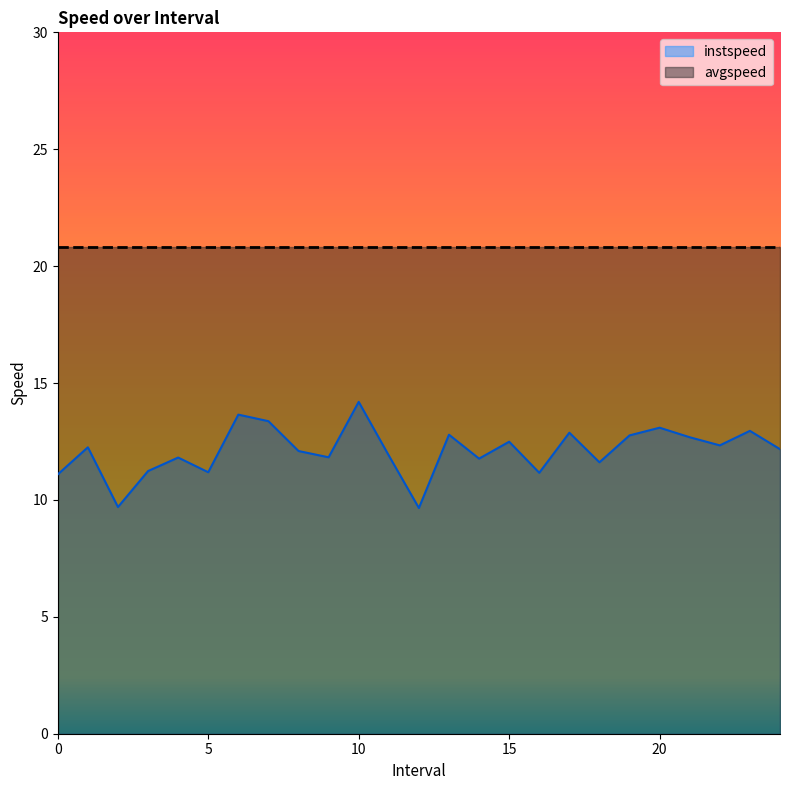

The value at 15.0 is 22.5. True or false?

False